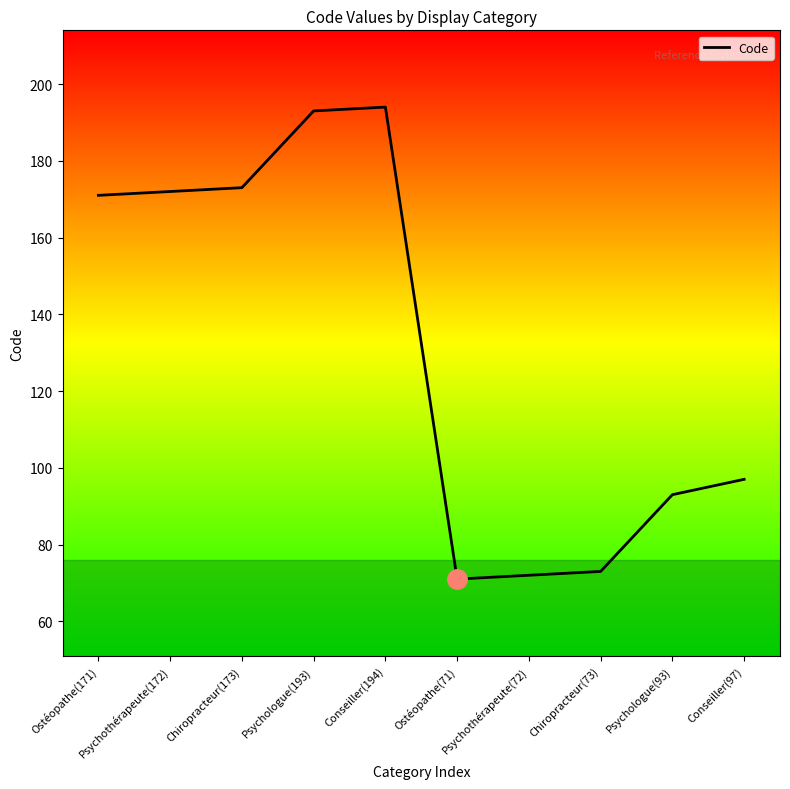

What is the smallest value displayed?

71